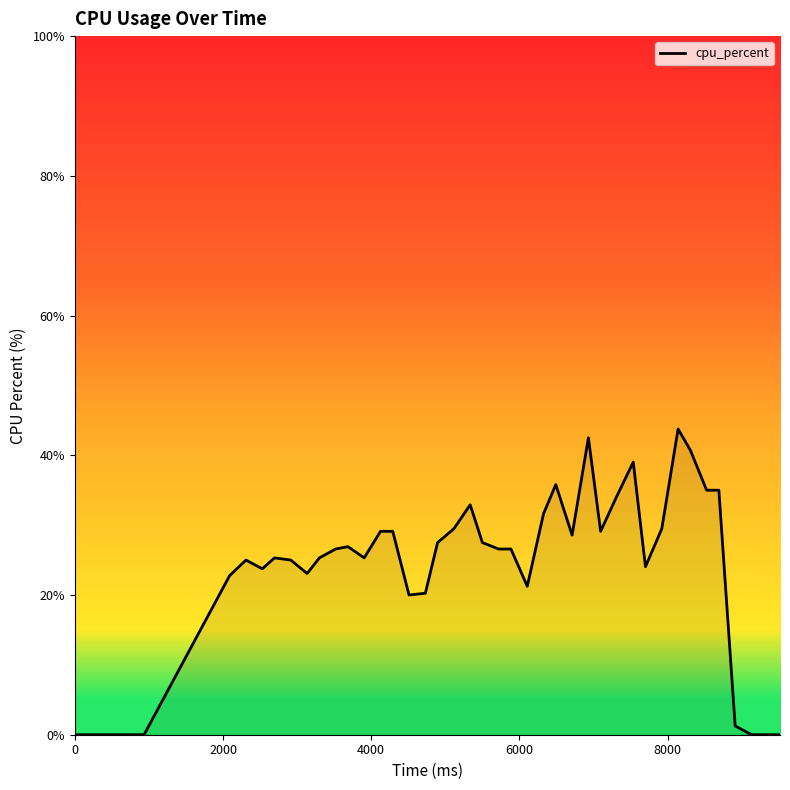

What is the difference between the maximum and minimum values?

43.8